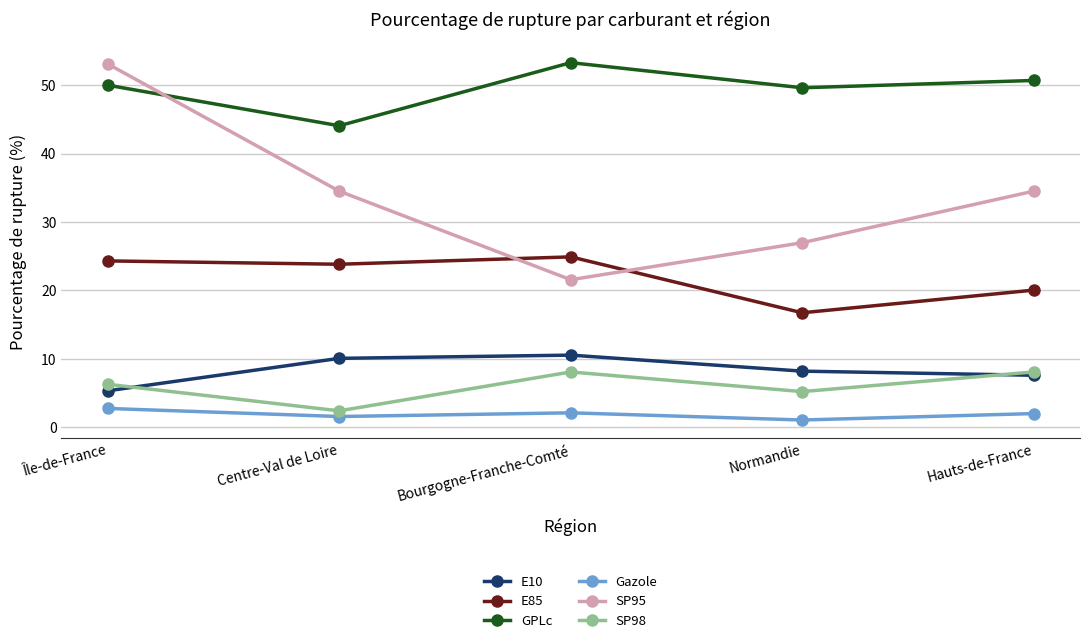

Does the chart have visible grid lines?

Yes